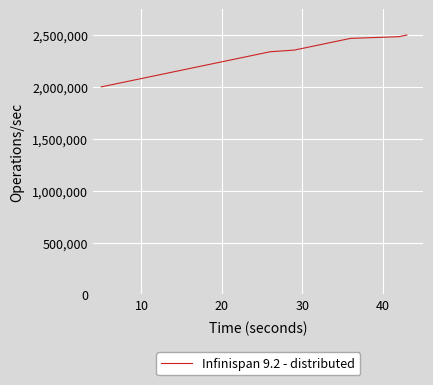

What is the greatest value displayed?

2500000.0